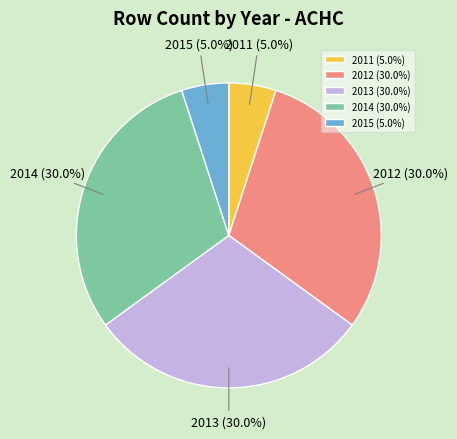

Does any single category account for the majority?

No